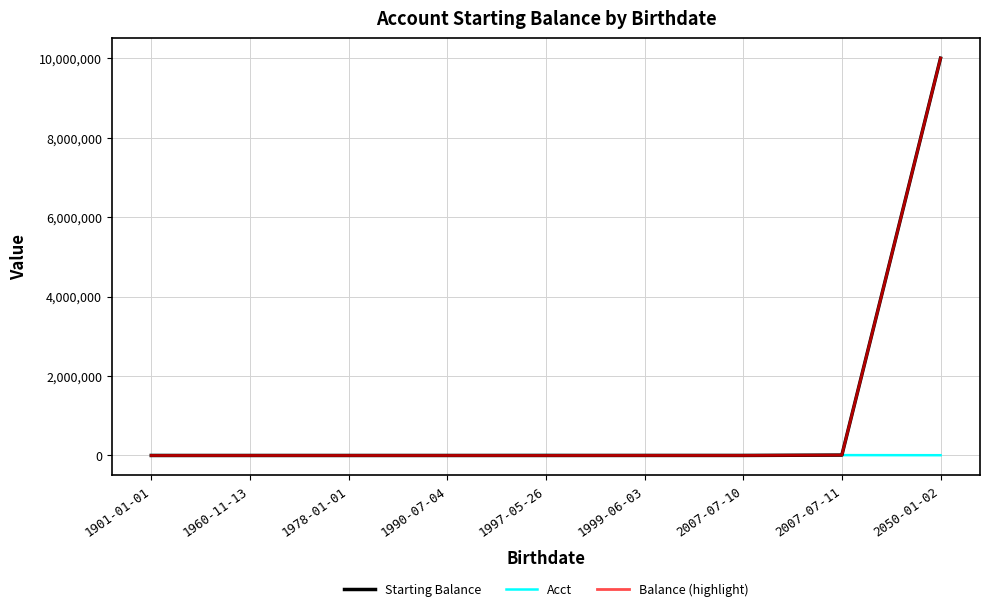

At which label does Starting Balance reach its peak?

2050-01-02